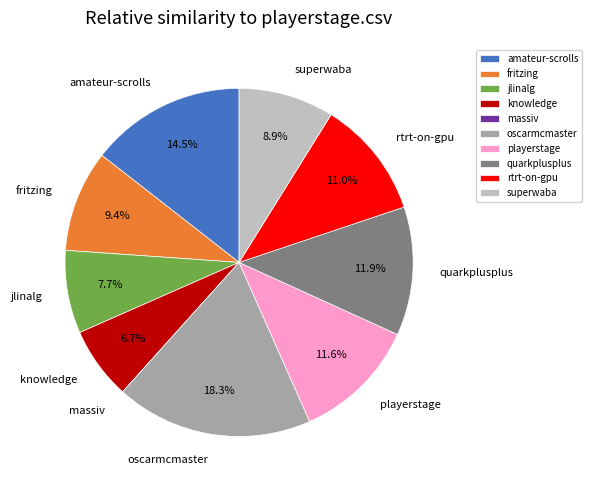

Is the sum of playerstage and quarkplusplus greater than half?

No